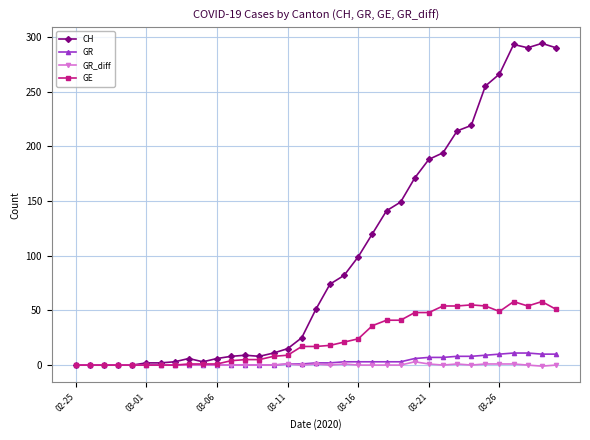

Which series has the largest total across all categories?

CH